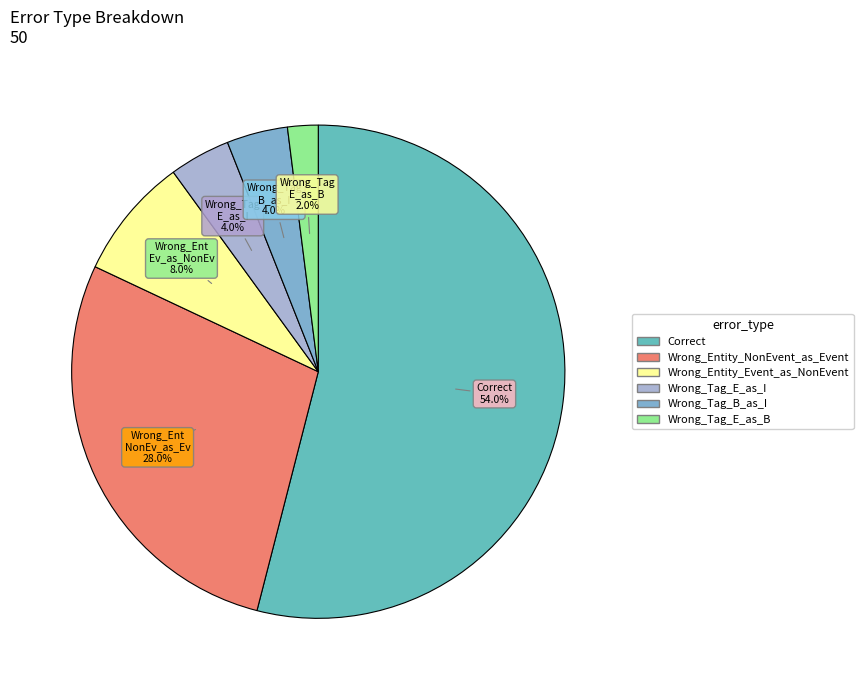

To the nearest percent, what is the difference between the Wrong_Tag_E_as_B and Wrong_Entity_NonEvent_as_Event slice percentages?

26%